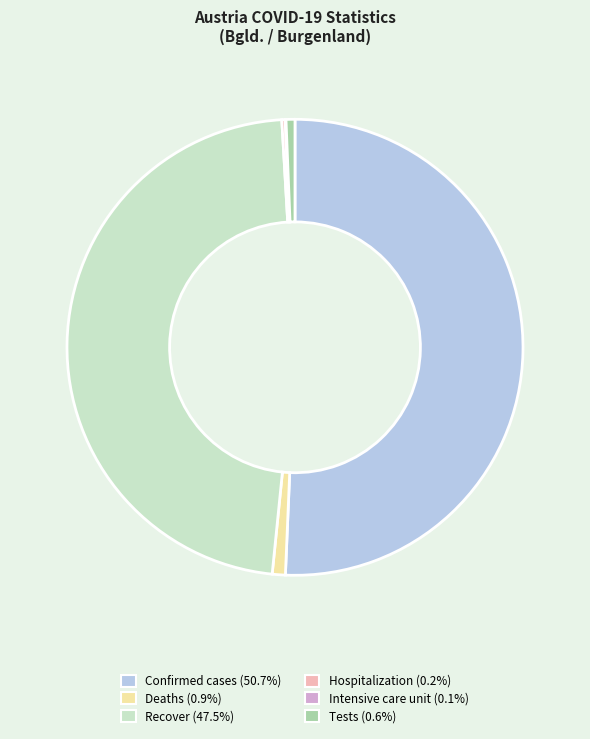

What is the largest slice in the pie chart?

Confirmed cases